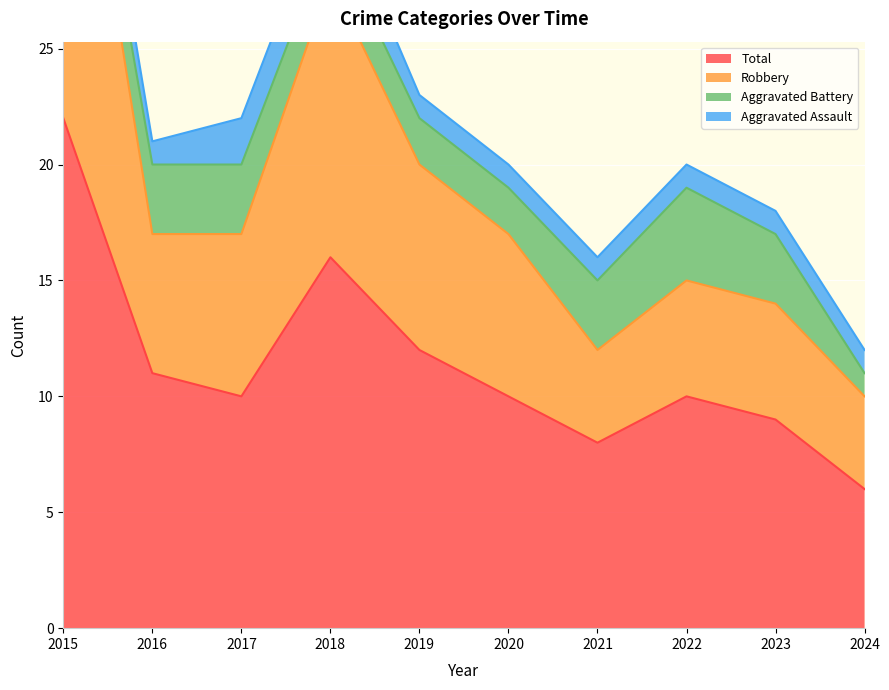

How many interior local valleys does the Total series have?

2